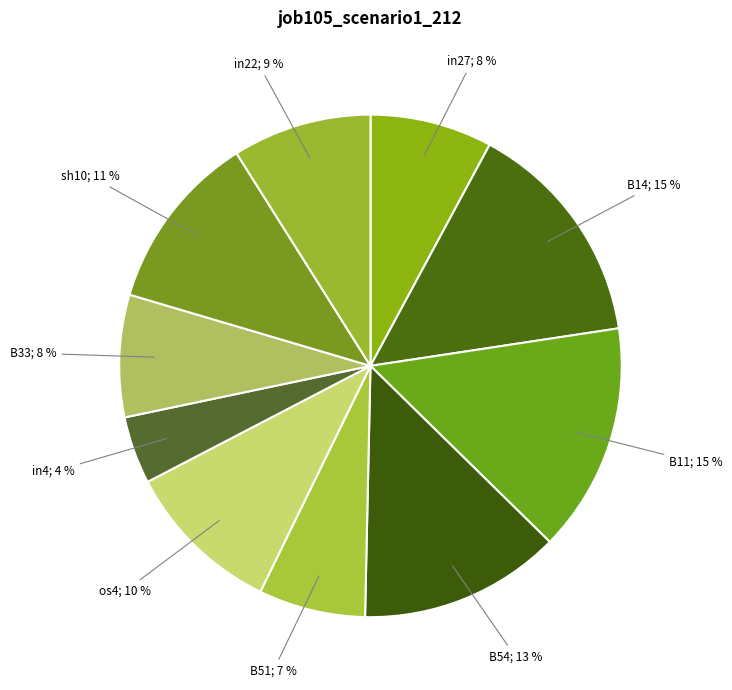

How many segments does this pie chart have?

10